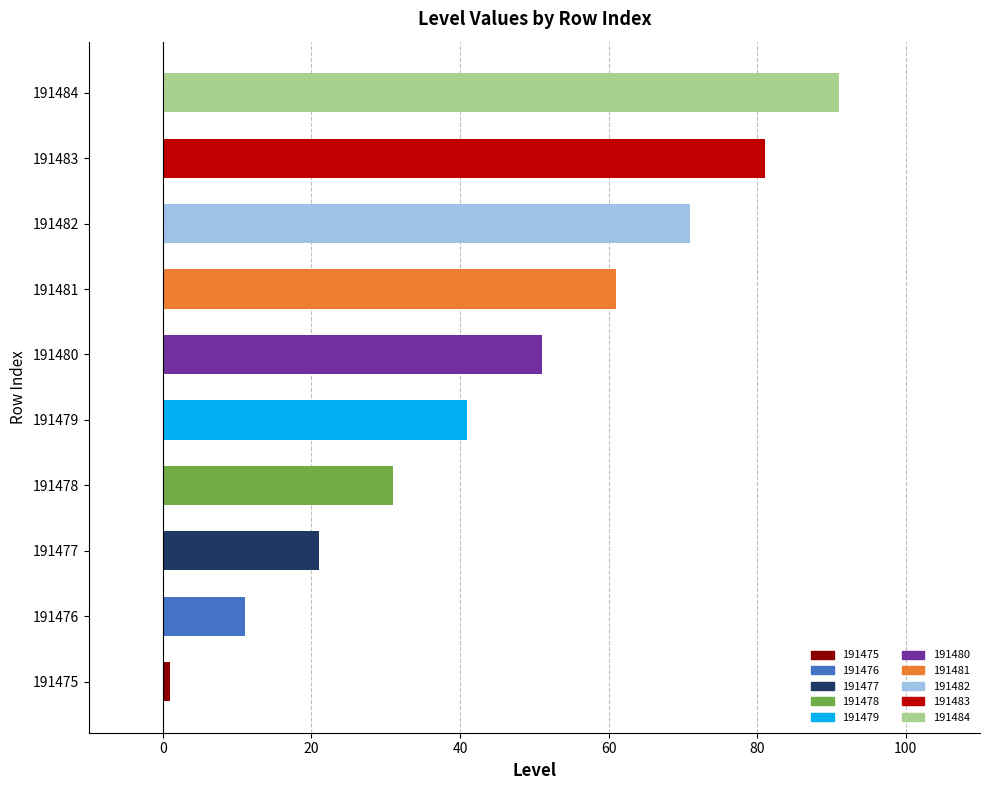

What is the difference between the second highest and second lowest values?

70